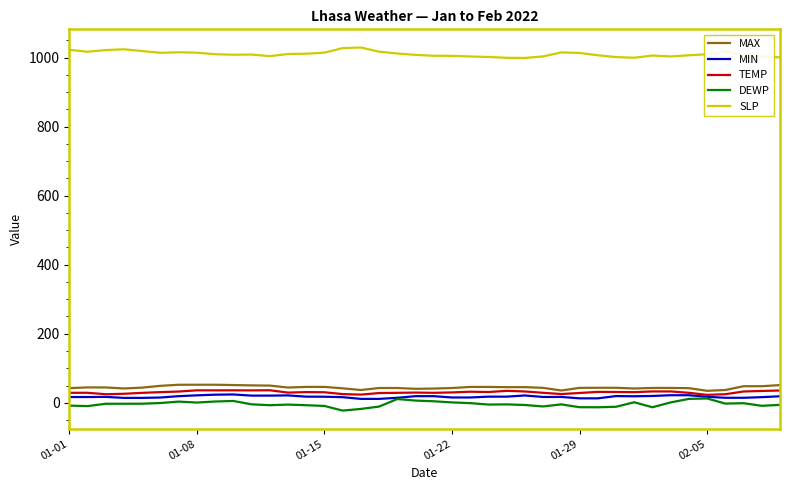

True or false: DEWP and SLP intersect in this chart.

False